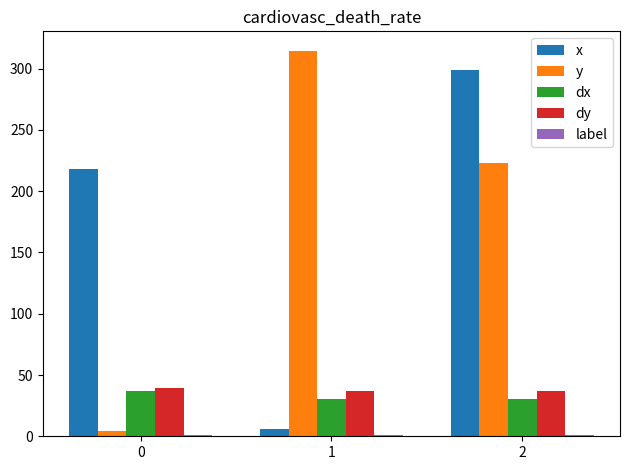

What is the maximum value shown in the chart?

314.7